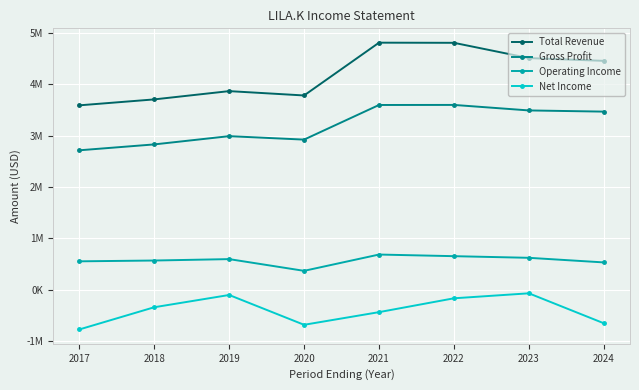

At which label is Gross Profit closest to 3155950?

2019